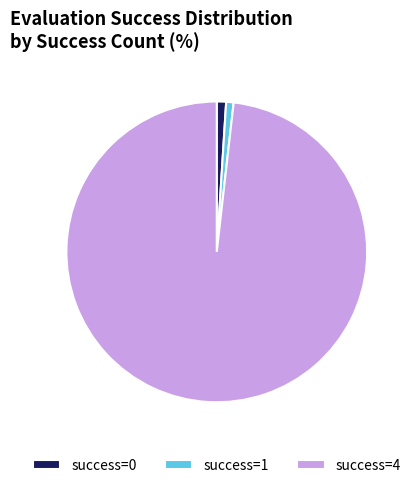

Which slice represents more than half of the pie?

success=4